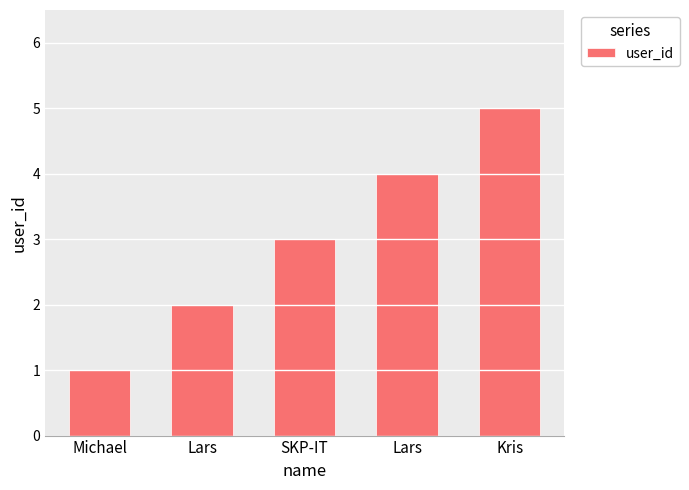

What is the sum of all values?

15